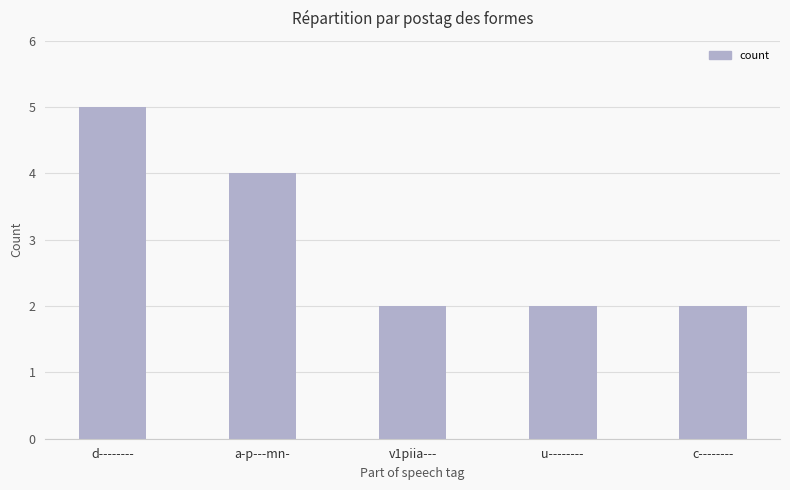

Reading right to left, list all the values displayed in this chart.

2	2	2	4	5